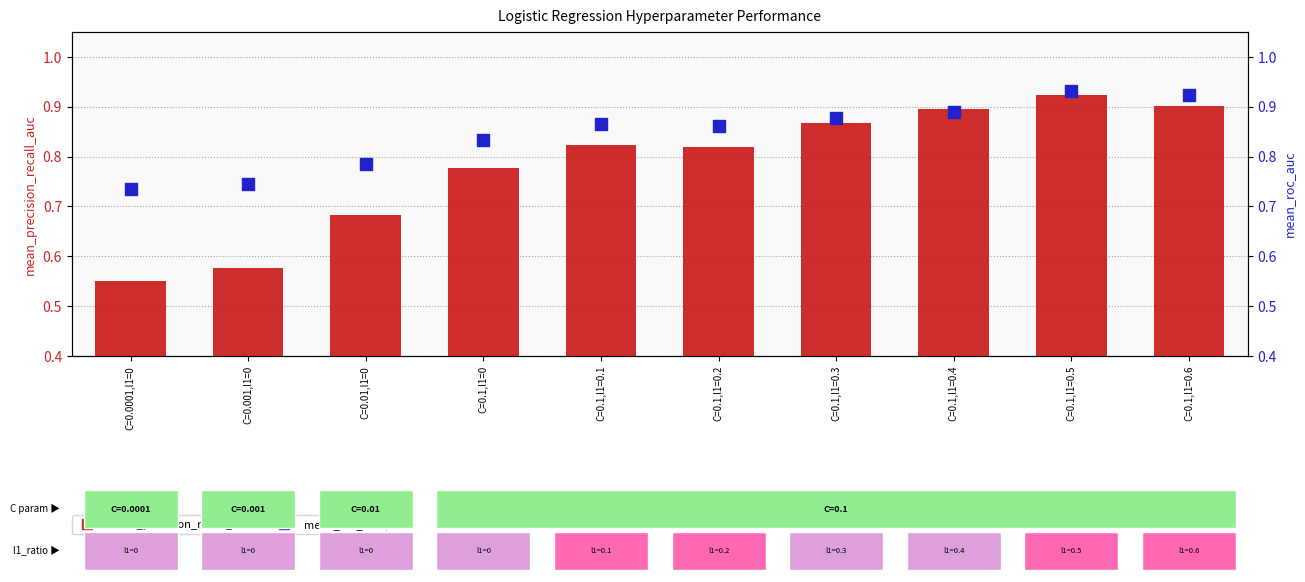

Which series has the largest total across all categories?

mean_roc_auc